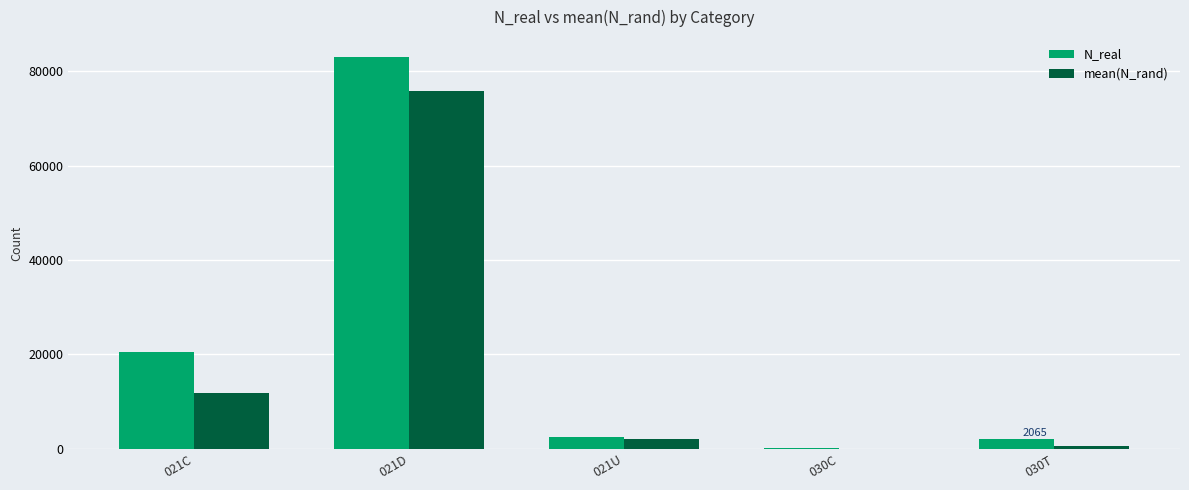

Where is N_real nearest to the value 41574?

021C